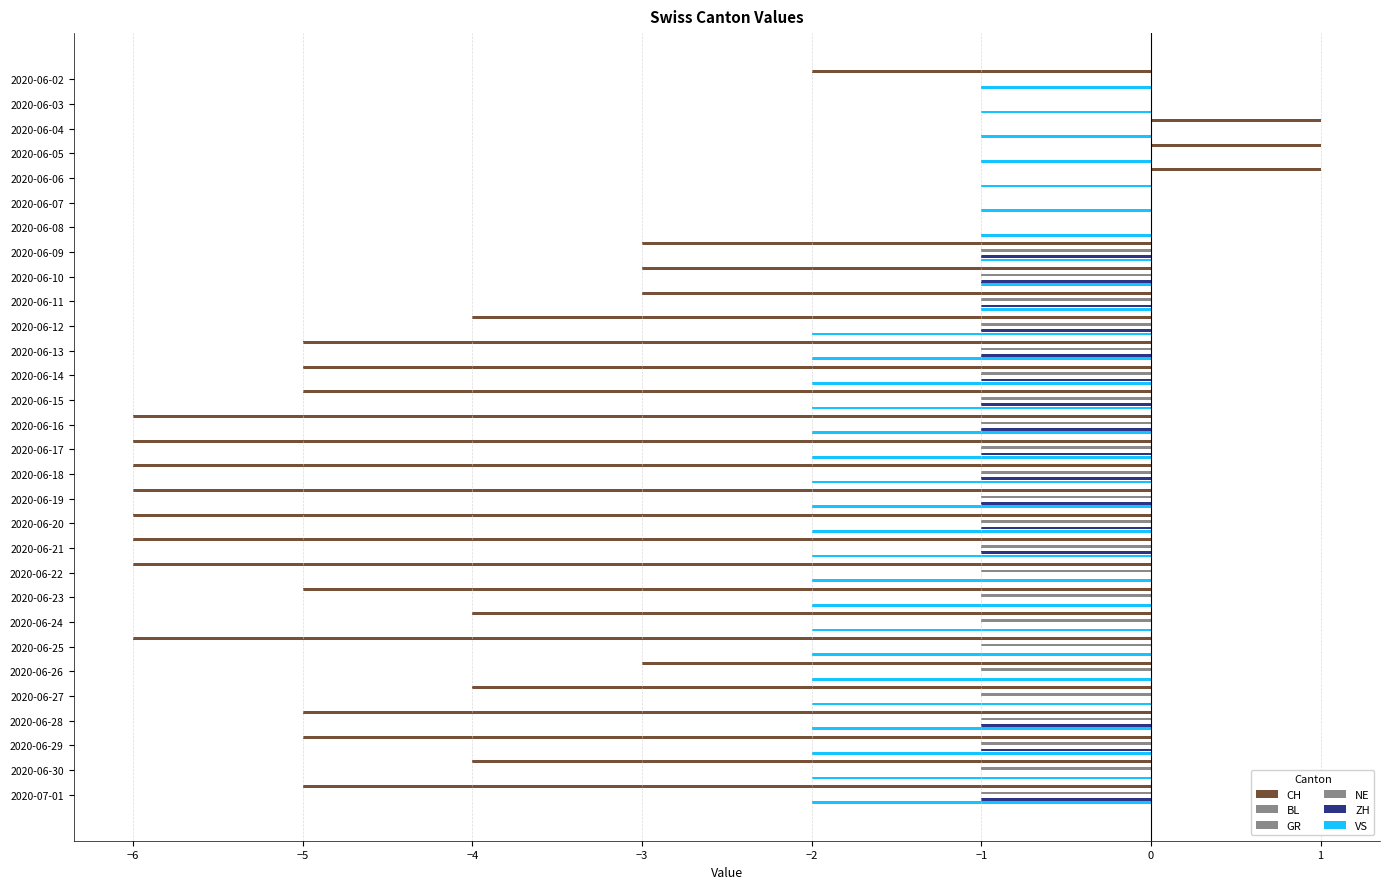

Which series has the largest total across all categories?

BL